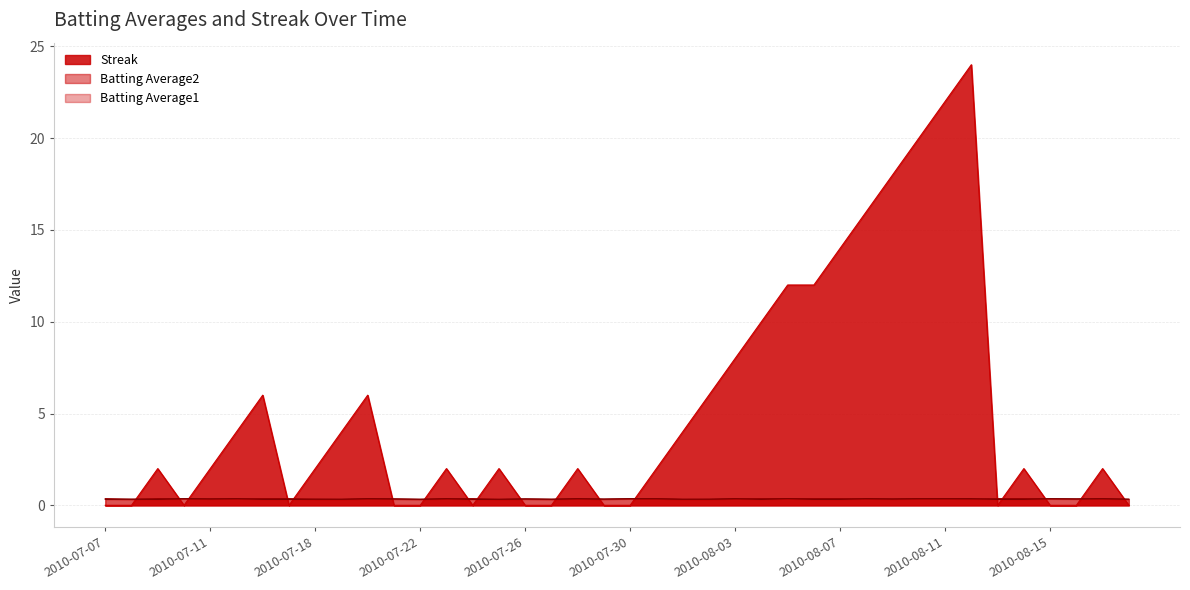

Which series has the largest total across all categories?

Streak